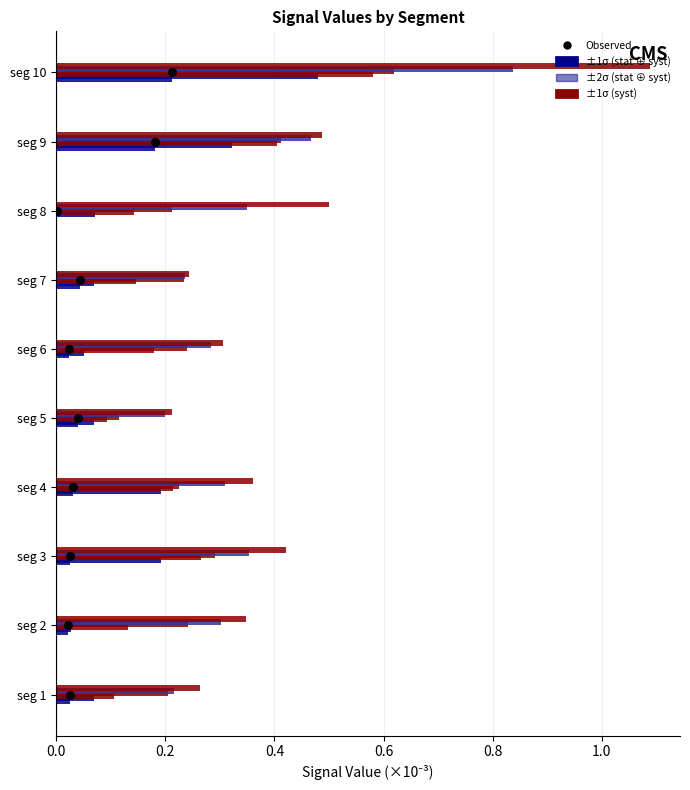

What is the total value across all series at seg 1?

0.9